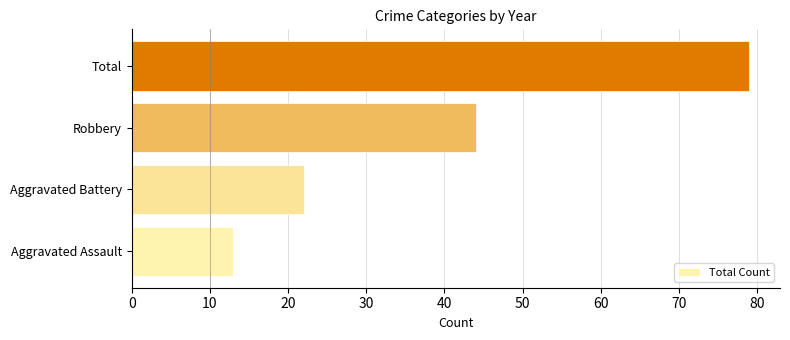

How many series are shown in this chart?

1